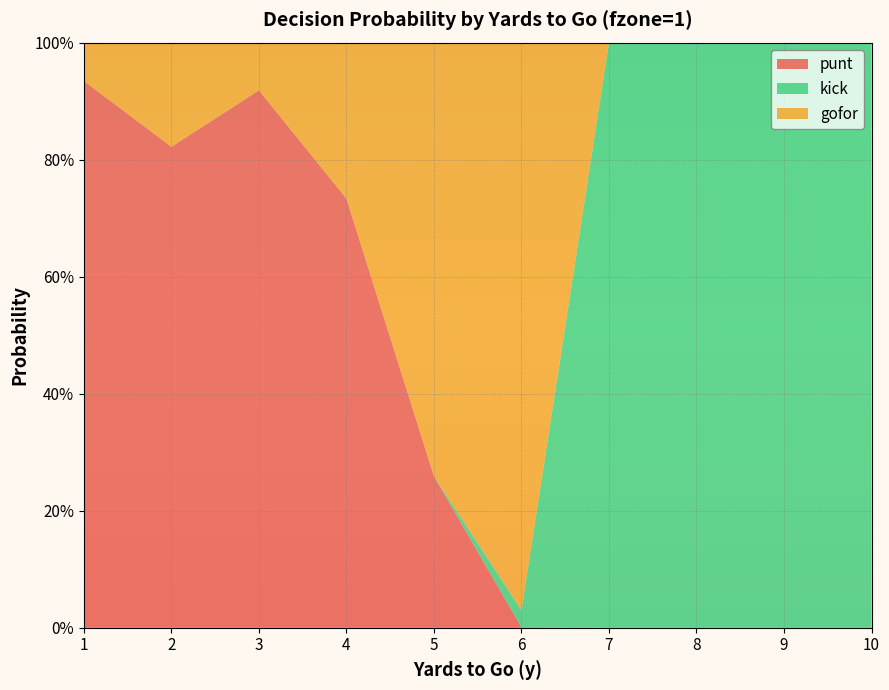

Reading left to right, list all the values displayed in this chart.

punt: 1=0.9	2=0.8	3=0.9	4=0.7	5=0.3	6=0.0	7=0.0	8=0.0	9=0.0	10=0.0
kick: 1=0.0	2=0.0	3=0.0	4=0.0	5=0.0	6=0.0	7=1.0	8=1.0	9=1.0	10=1.0
gofor: 1=0.1	2=0.2	3=0.1	4=0.3	5=0.7	6=1.0	7=0.0	8=0.0	9=0.0	10=0.0